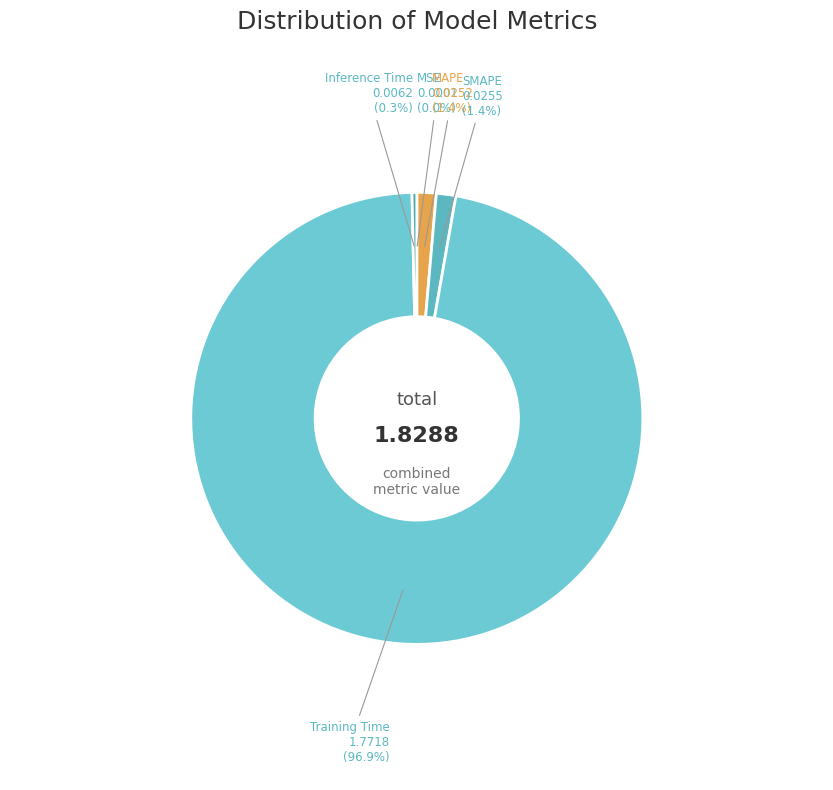

What portion of the pie excludes Training Time?

3.1%